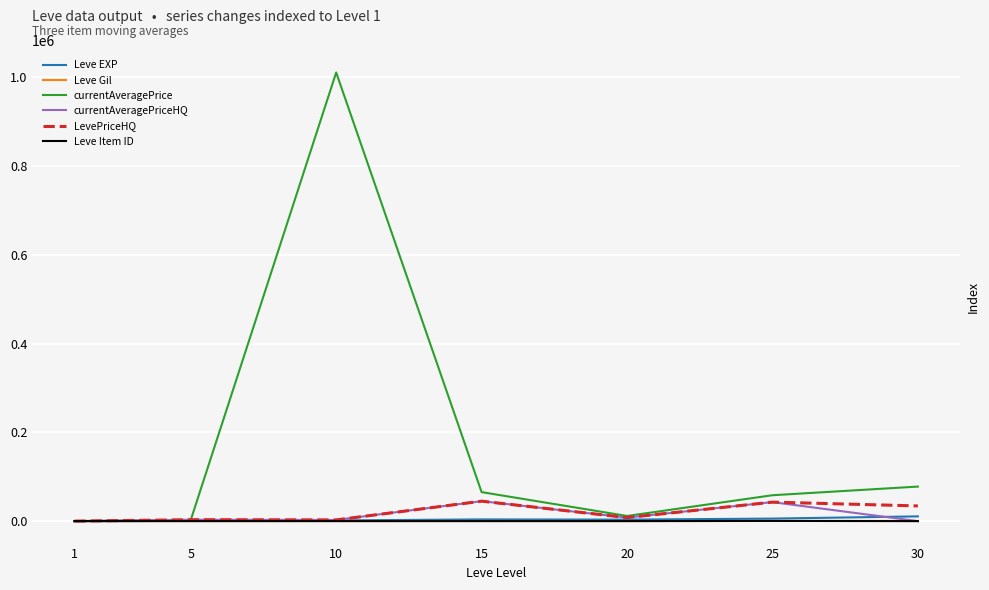

Reading right to left, extract all data points from this chart.

Leve EXP: 30=10750.8	25=5776.2	20=3428.6	15=3934.9	10=1585.7	5=571.4	1=100.0
Leve Gil: 30=409.7	25=429.2	20=256.6	15=468.1	10=259.3	5=123.0	1=100.0
currentAveragePrice: 30=77881.6	25=58411.2	20=11682.2	15=65420.6	10=1010866.8	5=2596.1	1=100.0
currentAveragePriceHQ: 30=0.0	25=42857.1	20=8035.7	15=45000.0	10=2727.3	5=3214.3	1=100.0
LevePriceHQ: 30=34284.6	25=42857.1	20=8035.7	15=45000.0	10=2727.3	5=3214.3	1=100.0
Leve Item ID: 30=54.1	25=537.6	20=83.1	15=53.0	10=82.9	5=82.9	1=100.0